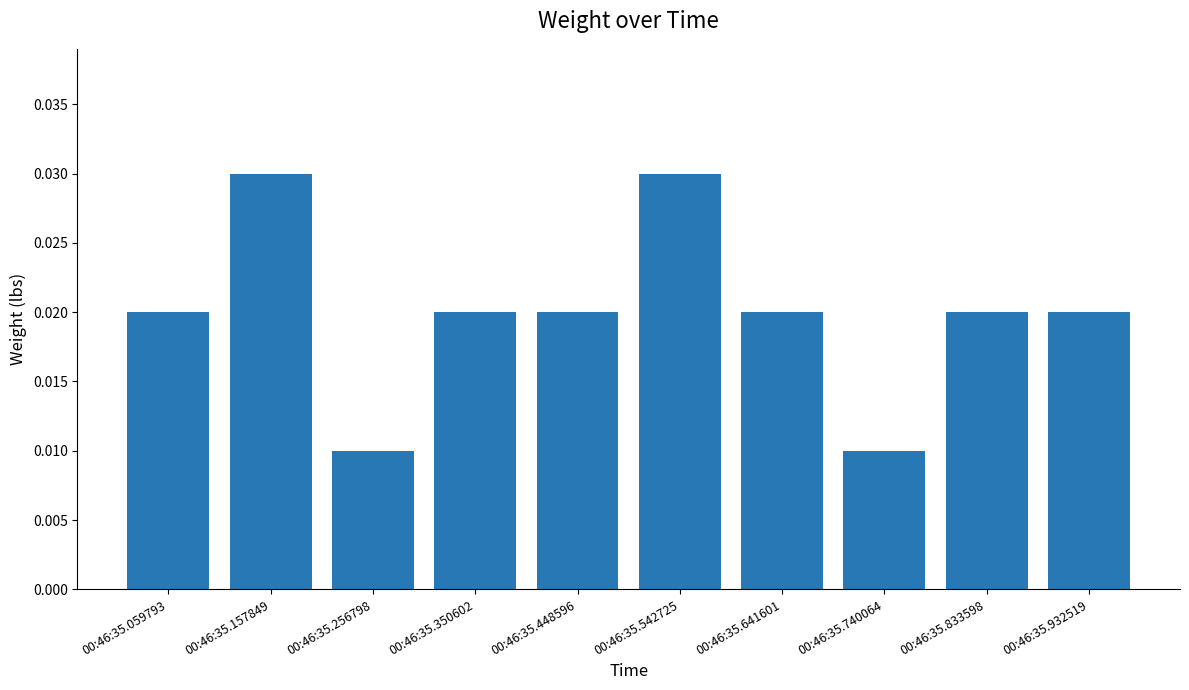

Which has a higher value, 00:46:35.256798 or 00:46:35.542725?

00:46:35.542725